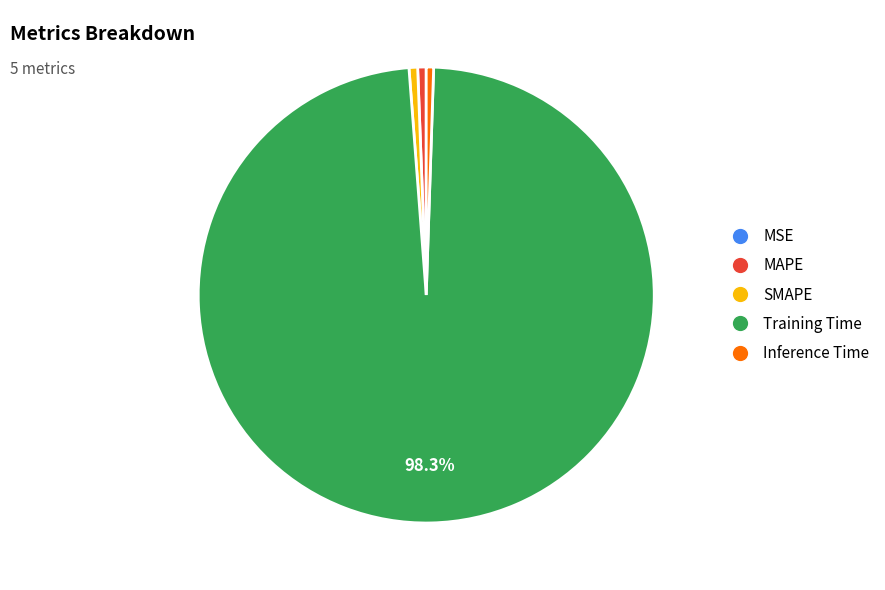

What is the largest slice in the pie chart?

Training Time